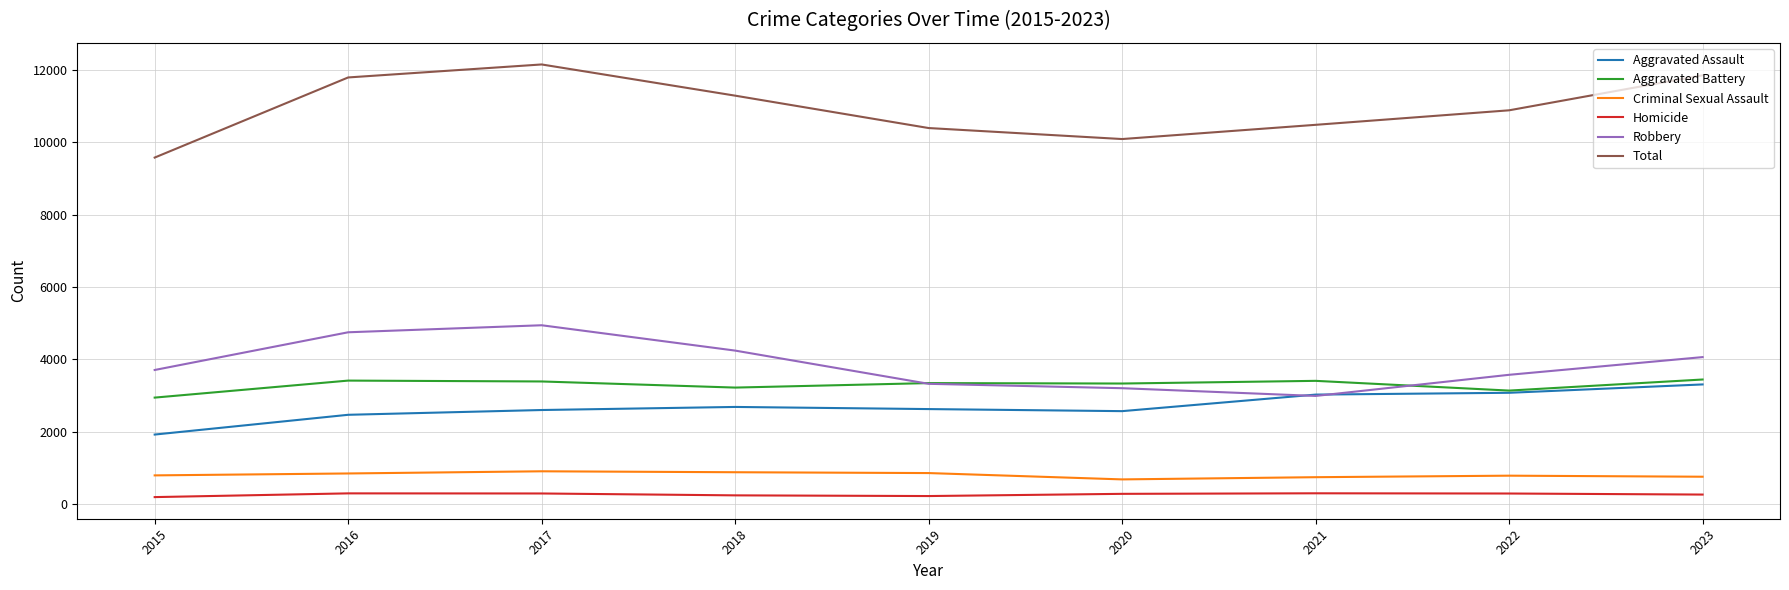

Is it true that Total equals 10091 at 2020?

True